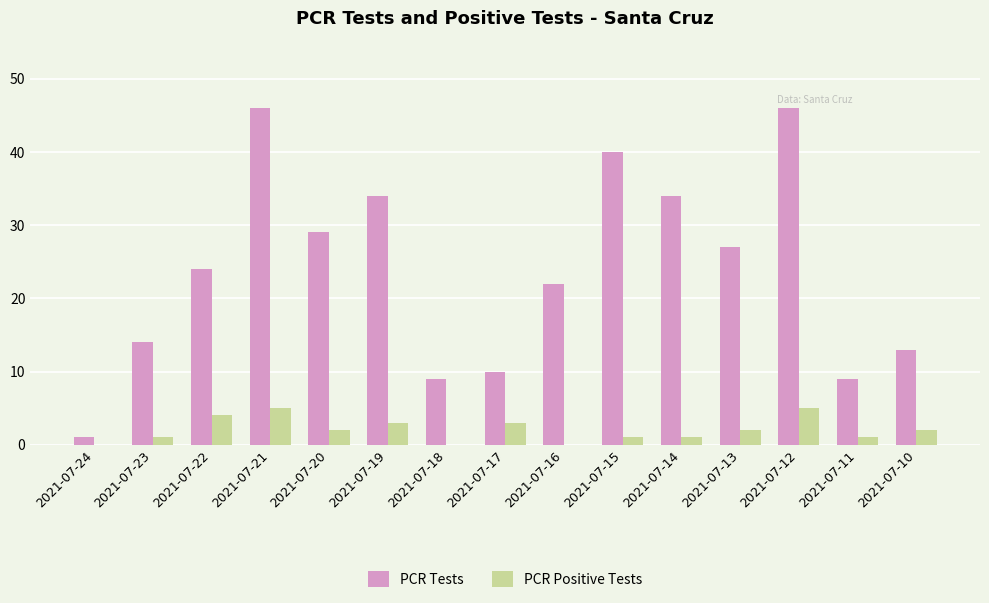

Between 2021-07-23 and 2021-07-12, which series saw the biggest shift?

PCR Tests